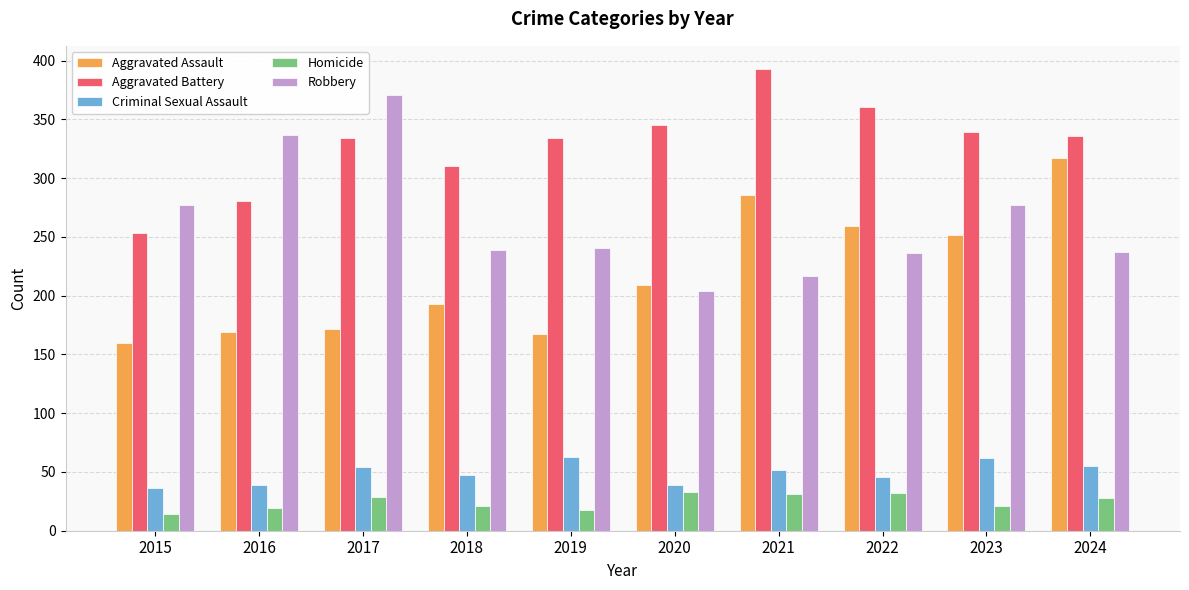

At which label does Robbery reach its peak?

2017